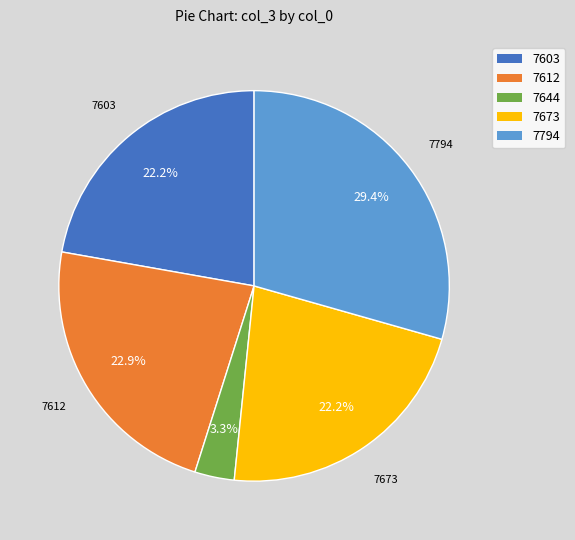

Approximately how many times larger is the value at 7794 compared to 7603?

1.3